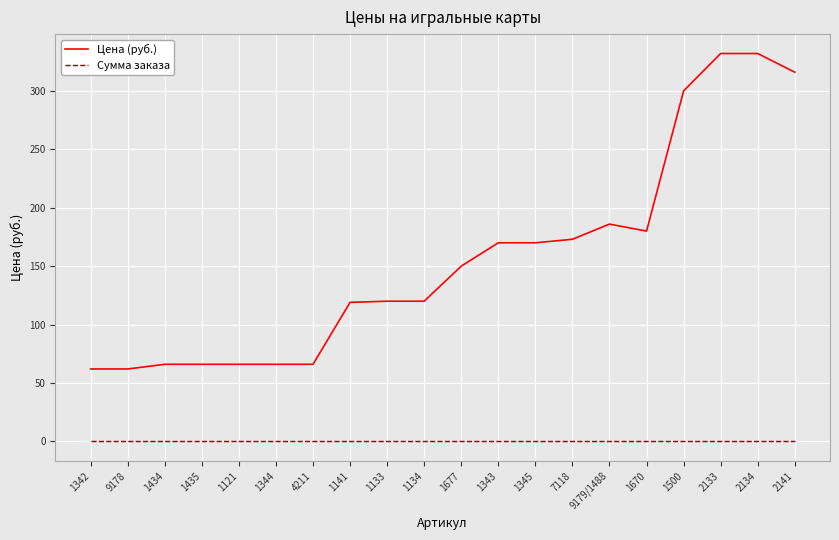

What is the difference between the highest and lowest values at 7118?

173